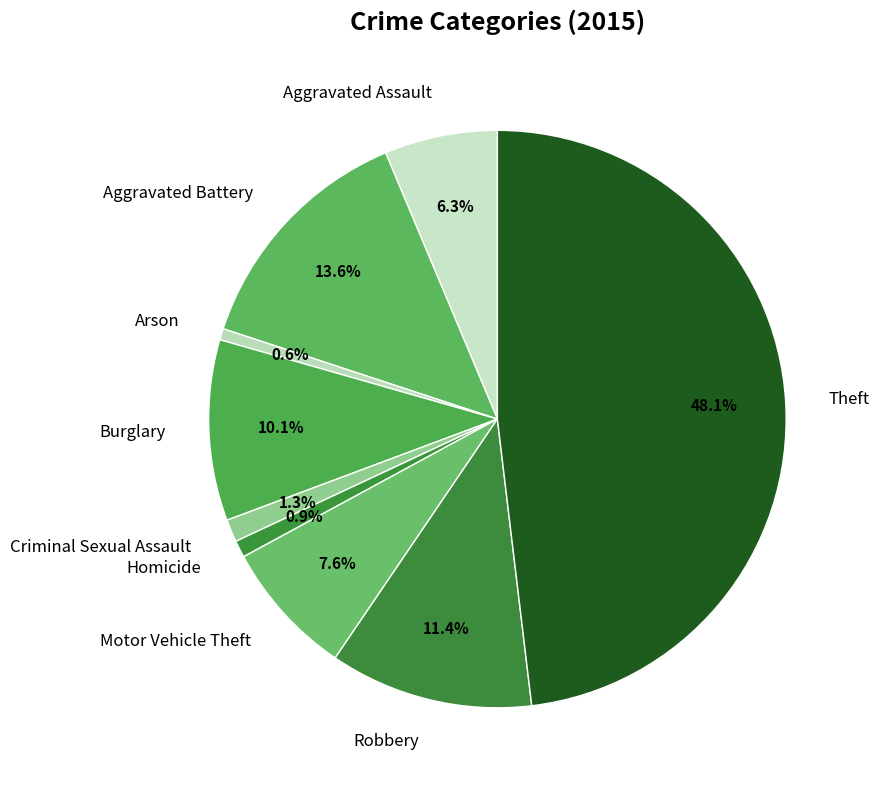

Does Aggravated Battery account for over 50% of the chart?

No